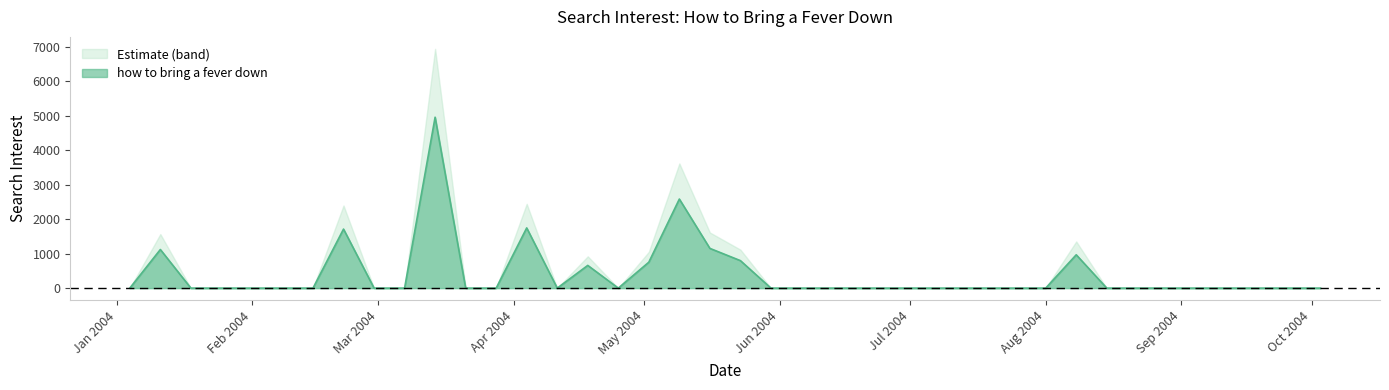

What is the difference between the maximum and minimum values?

4961.8